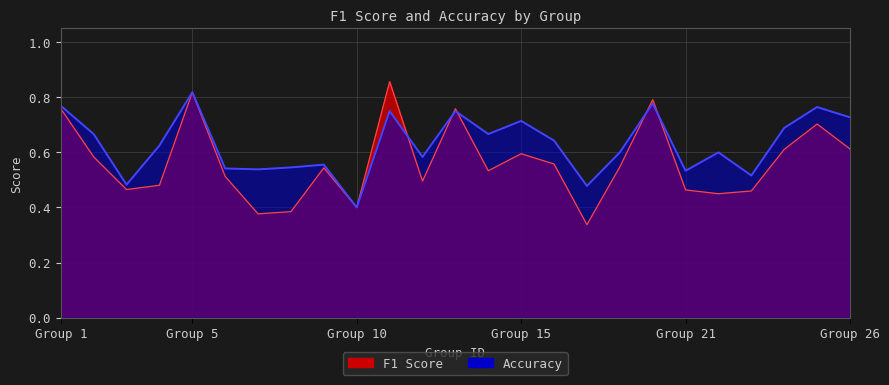

What is the highest value of the f1 series?

0.9